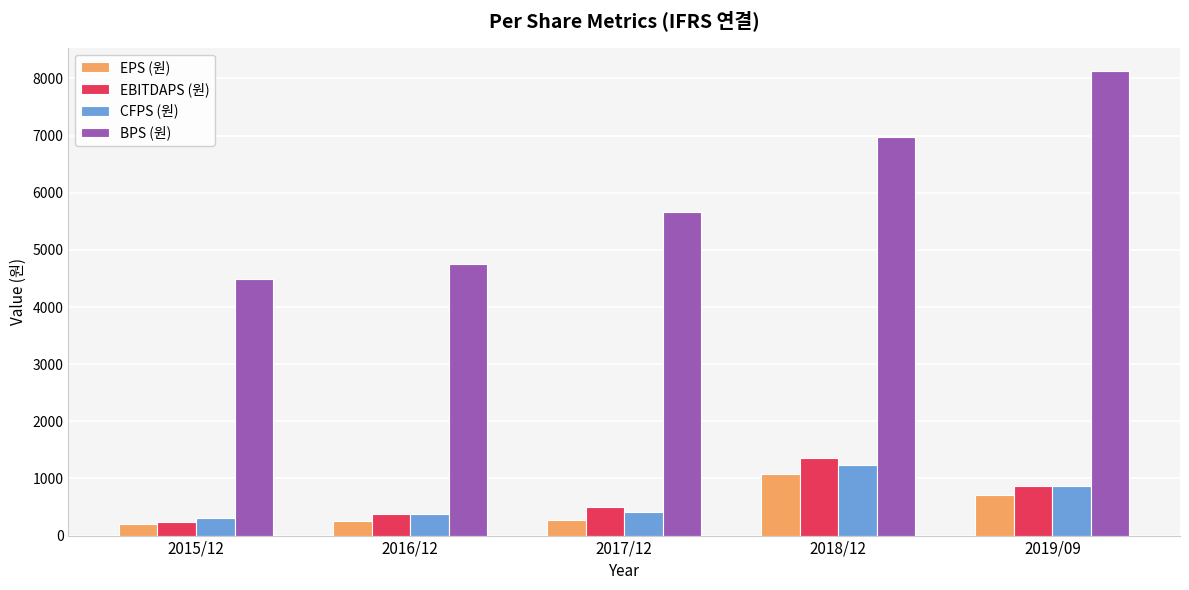

At which label does CFPS (원) reach its peak?

2018/12